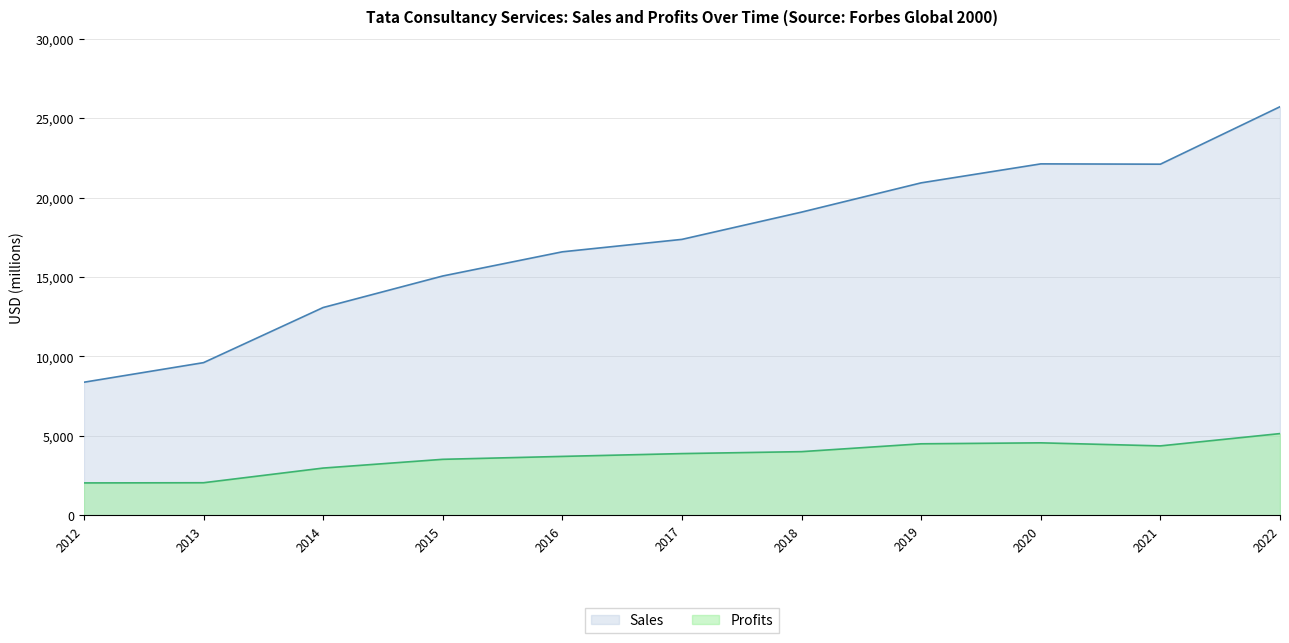

What is the difference between the second highest and minimum values in the Sales series?

13756.0